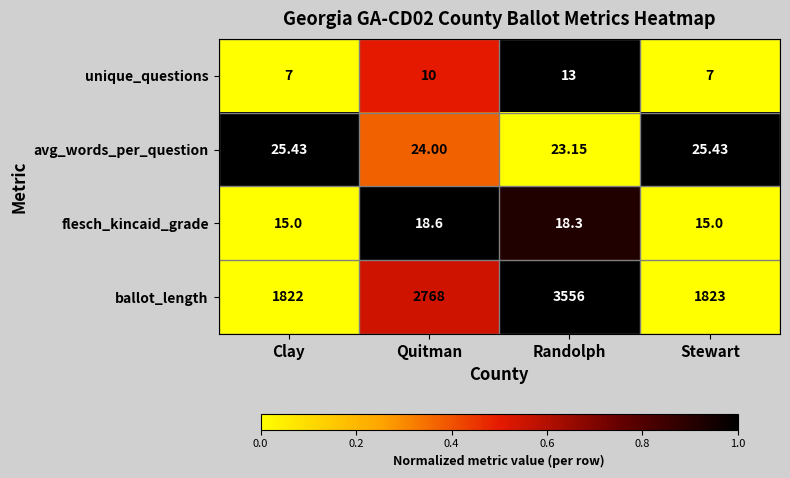

What is the spread (max minus min) of values at Stewart?

1816.0